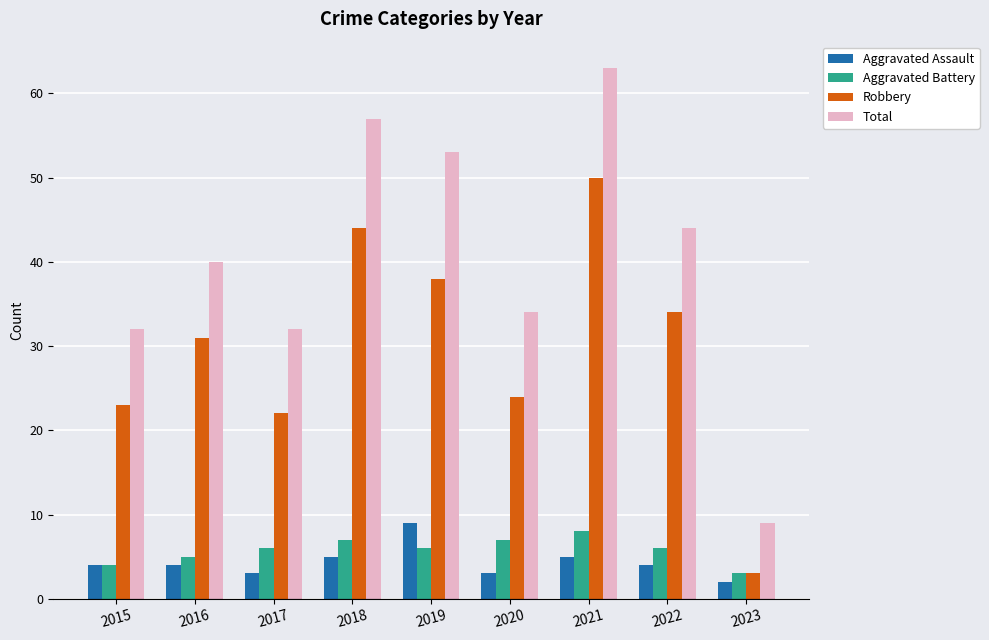

At which label is Total closest to 36?

2020